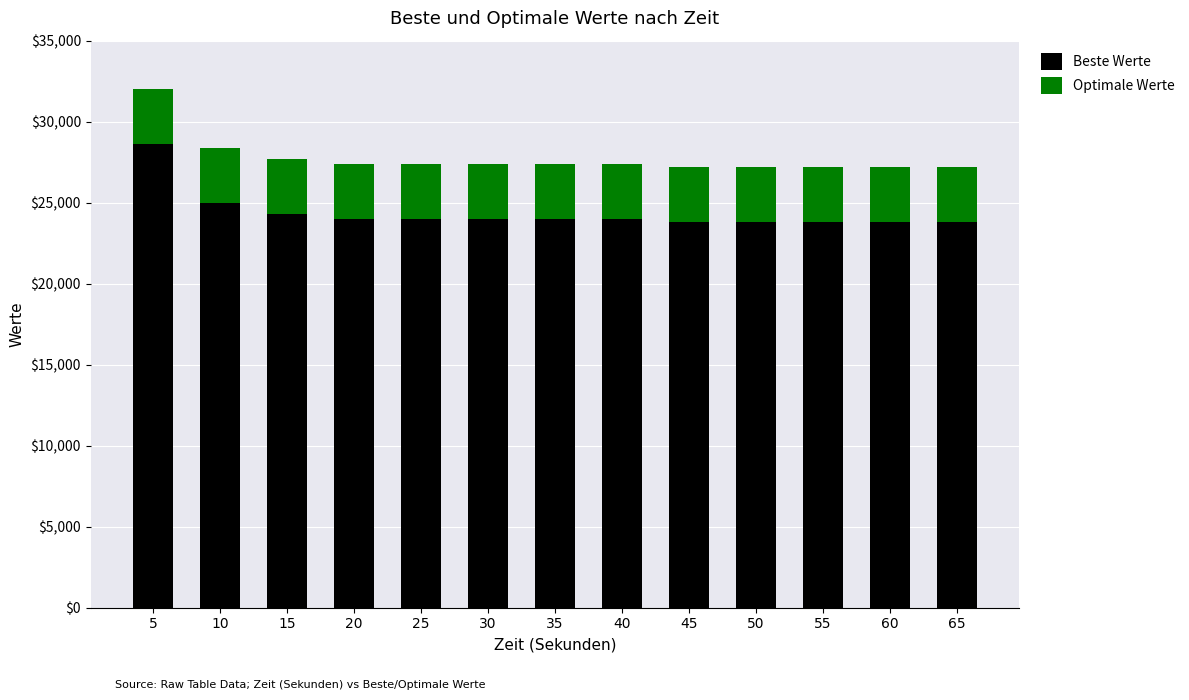

What is the difference between the maximum and minimum values in the Beste Werte series?

4800